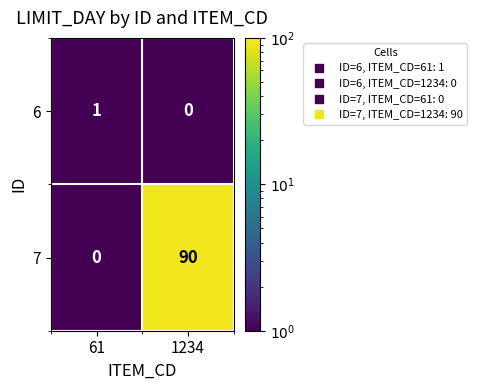

Where is 7 nearest to the value 45?

61